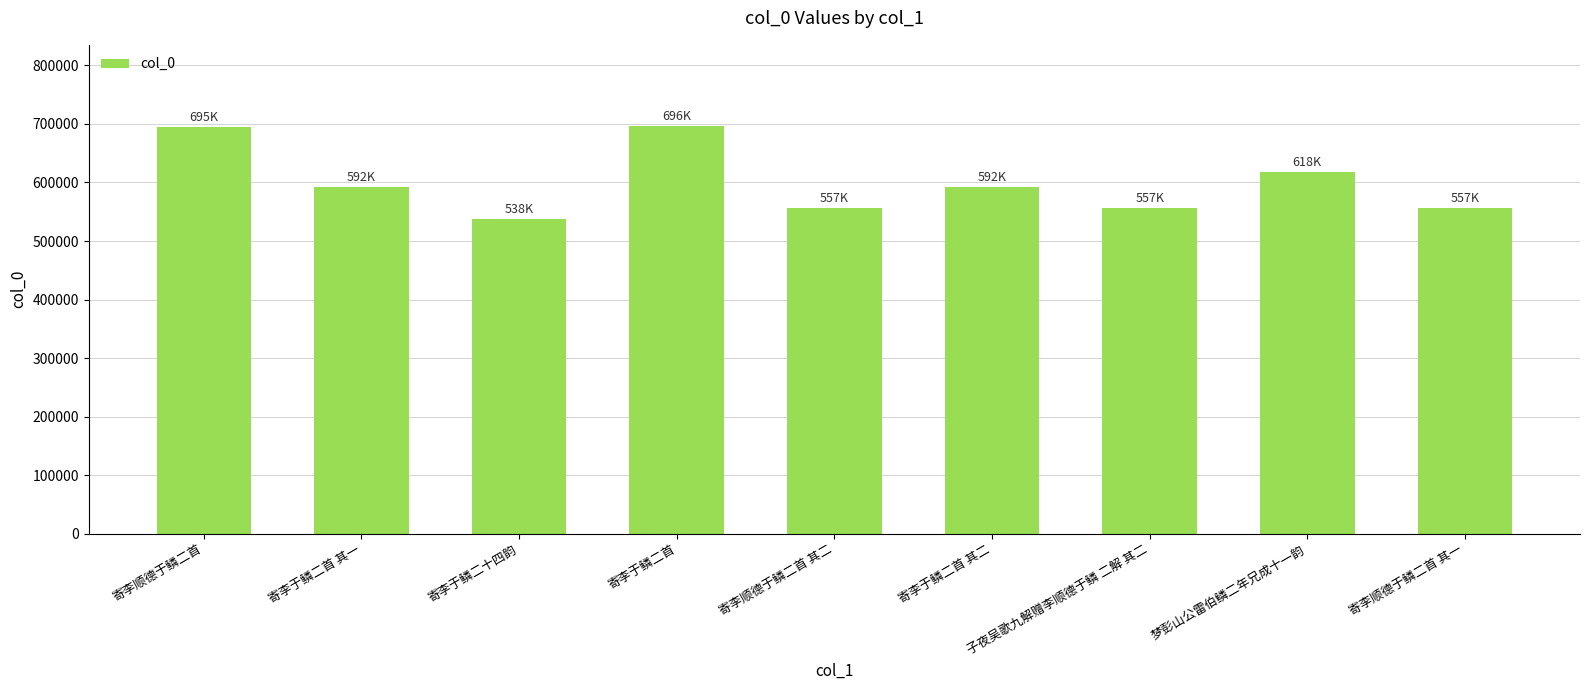

What is the label of the 5th bar from the right?

寄李顺德于鳞二首 其二